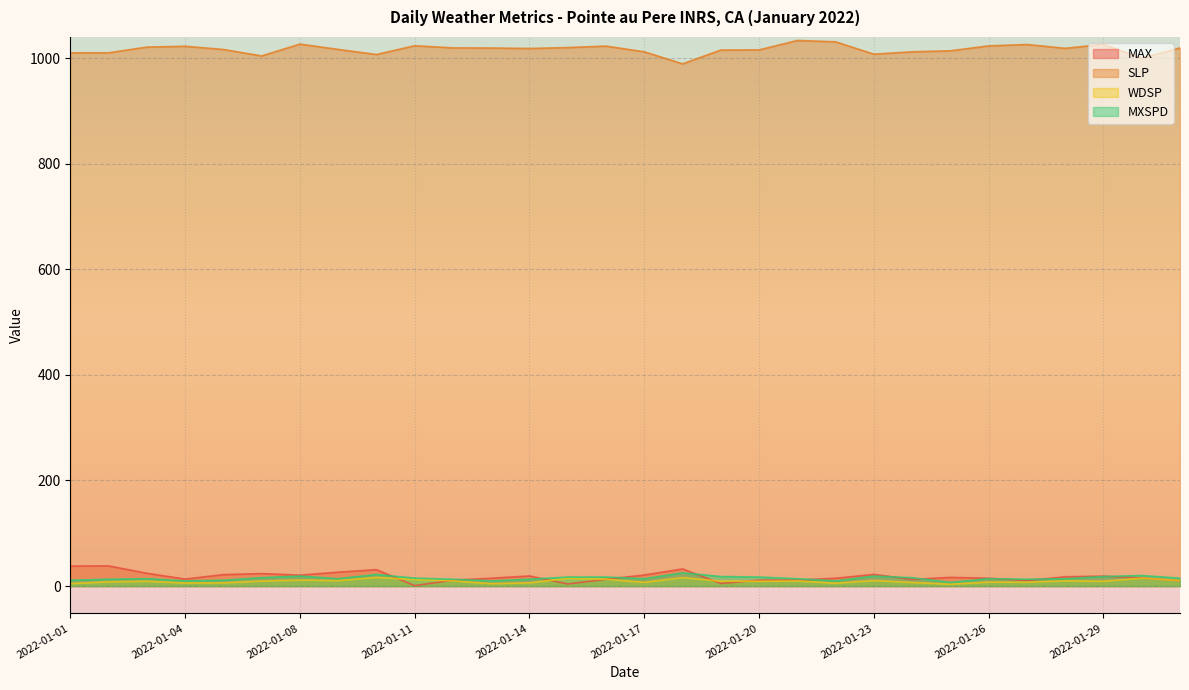

At how many categories does at least one series exceed 529?

30